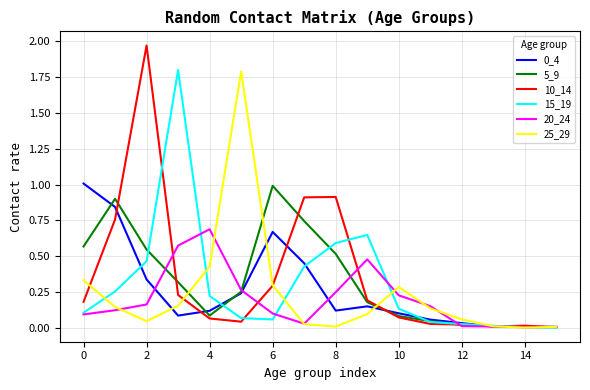

Which series has the largest range (max minus min)?

10_14